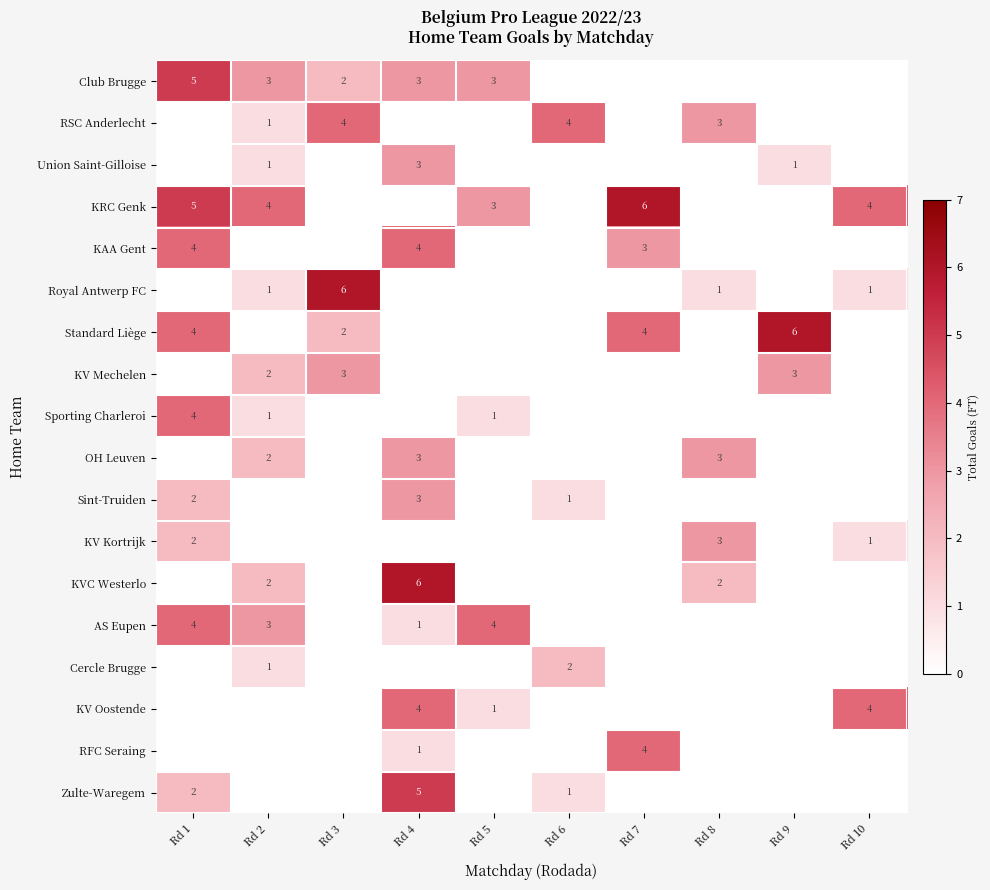

True or false: AS Eupen has a value of 1 at Rd 1.

False